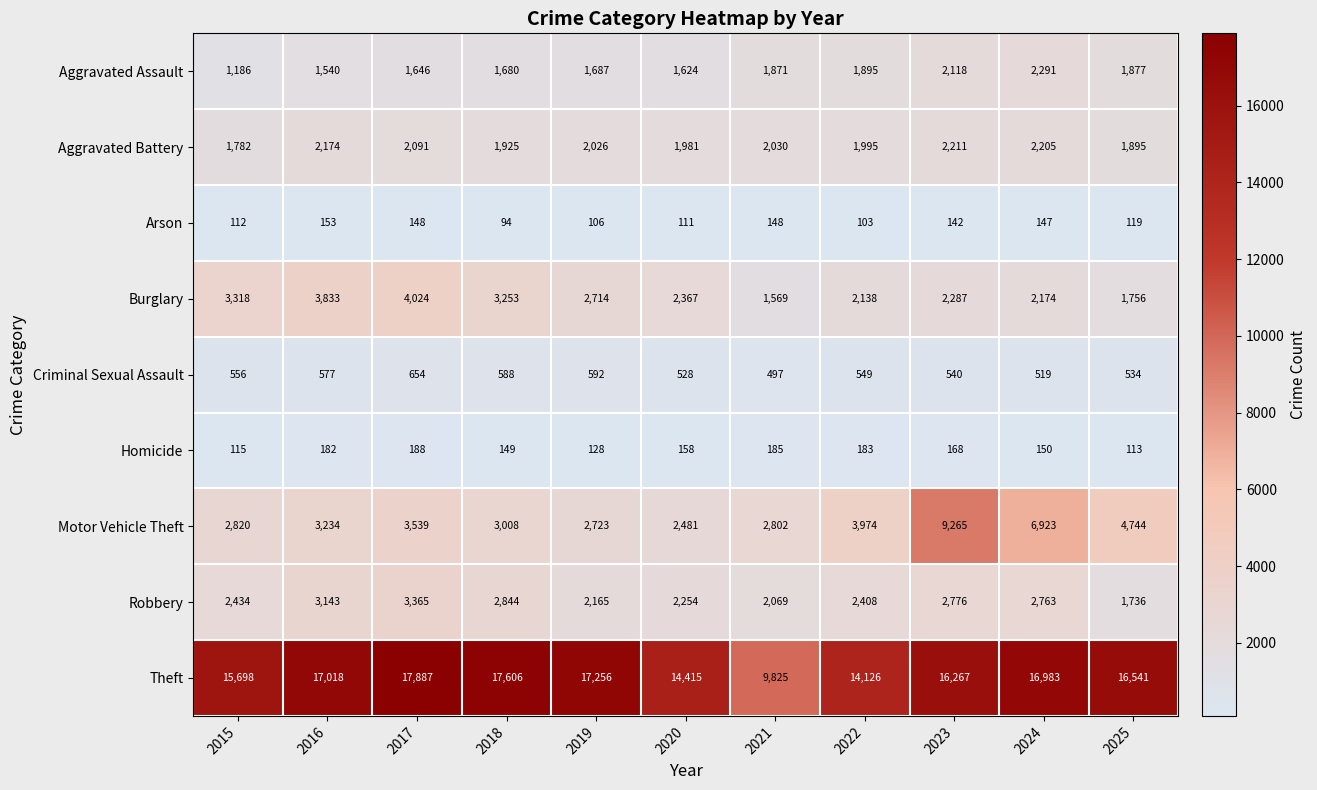

Which series has the largest range (max minus min)?

Theft